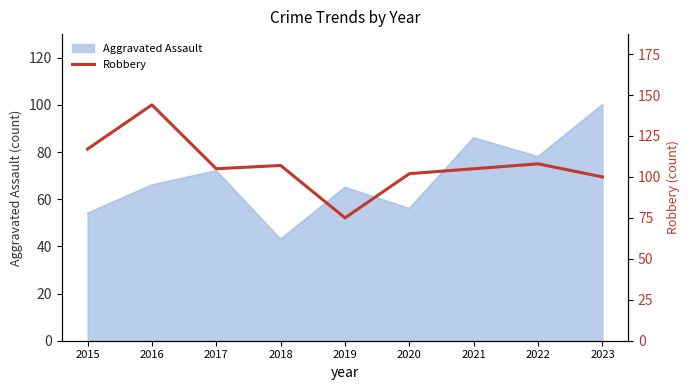

The value of Aggravated Assault at 2016 is 16. True or false?

False